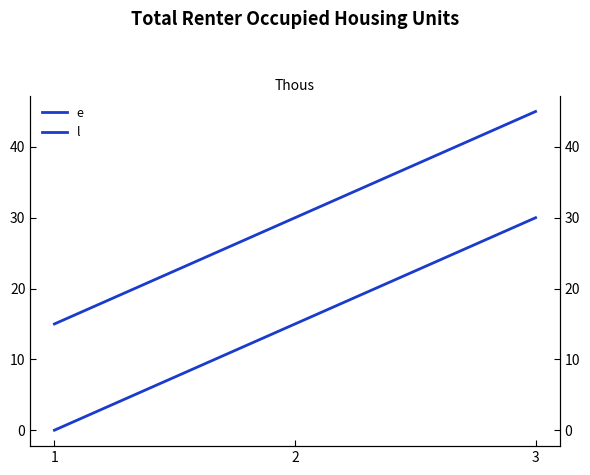

Is this an area chart (filled region under the line)?

No